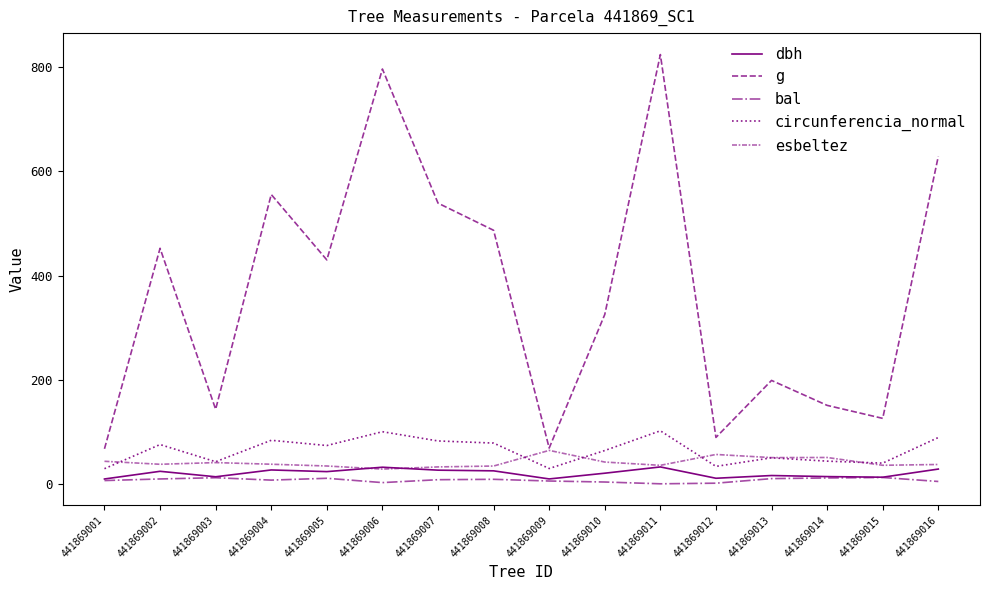

What is the difference between the second highest and minimum values in the dbh series?

22.6